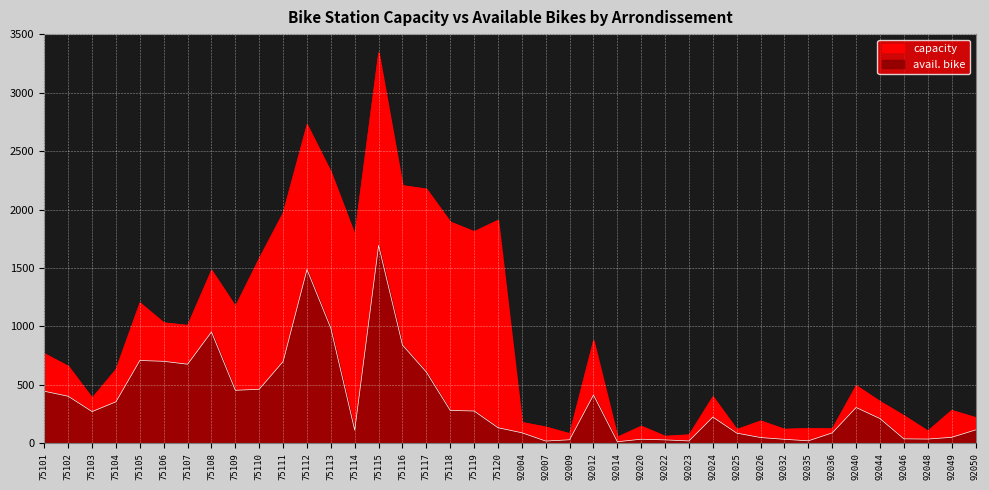

Reading left to right, what are all the values shown in this chart?

capacity: 75101=768	75102=660	75103=389	75104=634	75105=1203	75106=1032	75107=1010	75108=1481	75109=1172	75110=1583	75111=1972	75112=2726	75113=2320	75114=1783	75115=3342	75116=2205	75117=2176	75118=1894	75119=1812	75120=1909	92004=180	92007=141	92009=84	92012=880	92014=55	92020=148	92022=62	92023=74	92024=400	92025=120	92026=193	92032=122	92035=128	92036=126	92040=495	92044=359	92046=238	92048=107	92049=283	92050=222
avail. bike: 75101=446	75102=403	75103=272	75104=356	75105=709	75106=702	75107=677	75108=953	75109=454	75110=463	75111=700	75112=1487	75113=984	75114=113	75115=1693	75116=841	75117=610	75118=282	75119=277	75120=134	92004=91	92007=20	92009=31	92012=414	92014=14	92020=36	92022=30	92023=21	92024=225	92025=88	92026=50	92032=35	92035=22	92036=90	92040=307	92044=212	92046=39	92048=37	92049=52	92050=115